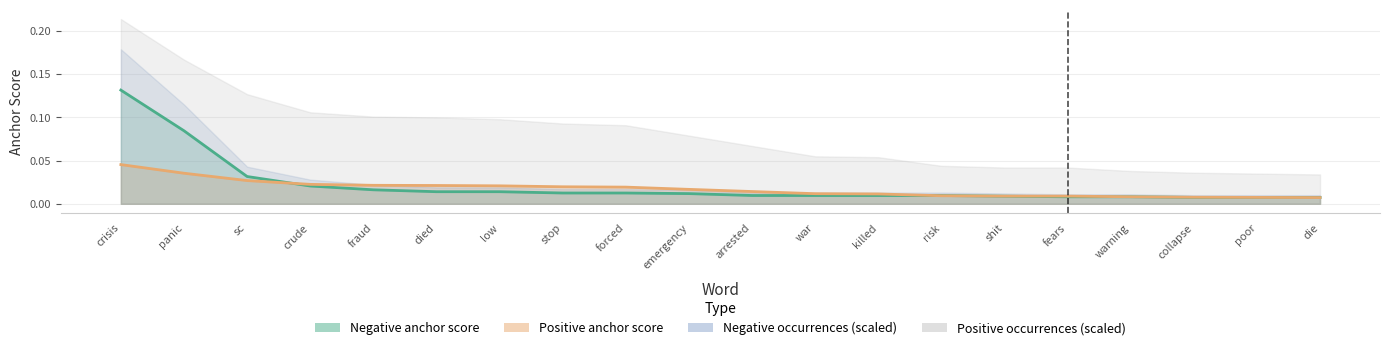

Where is negative_anchor nearest to the value 0?

collapse